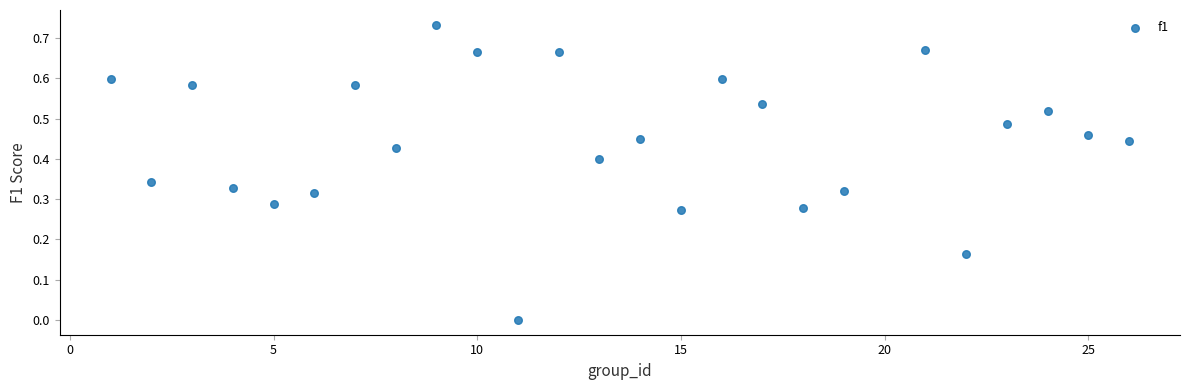

What is the range of X values (max minus min)?

25.0